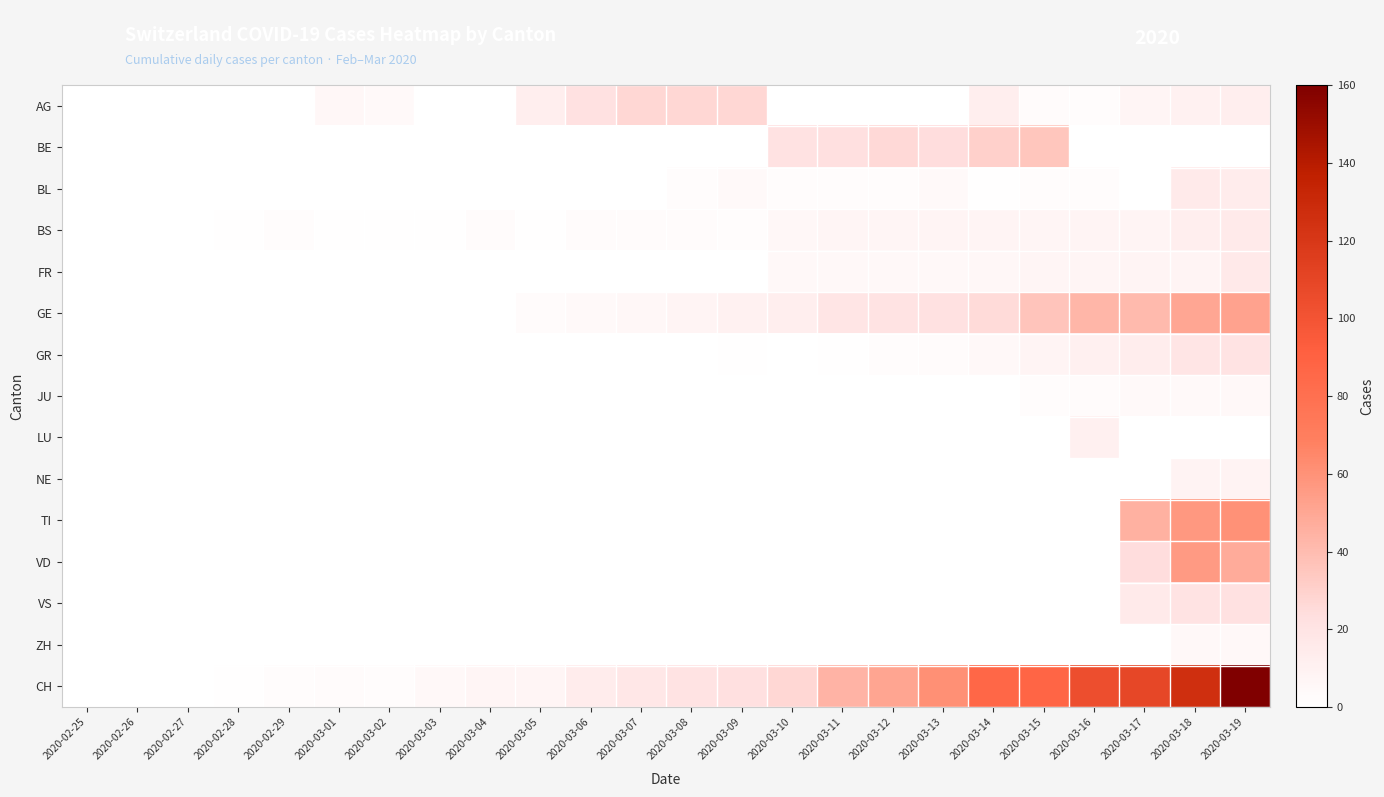

Between 2020-03-10 and 2020-03-17, which series saw the biggest shift?

CH